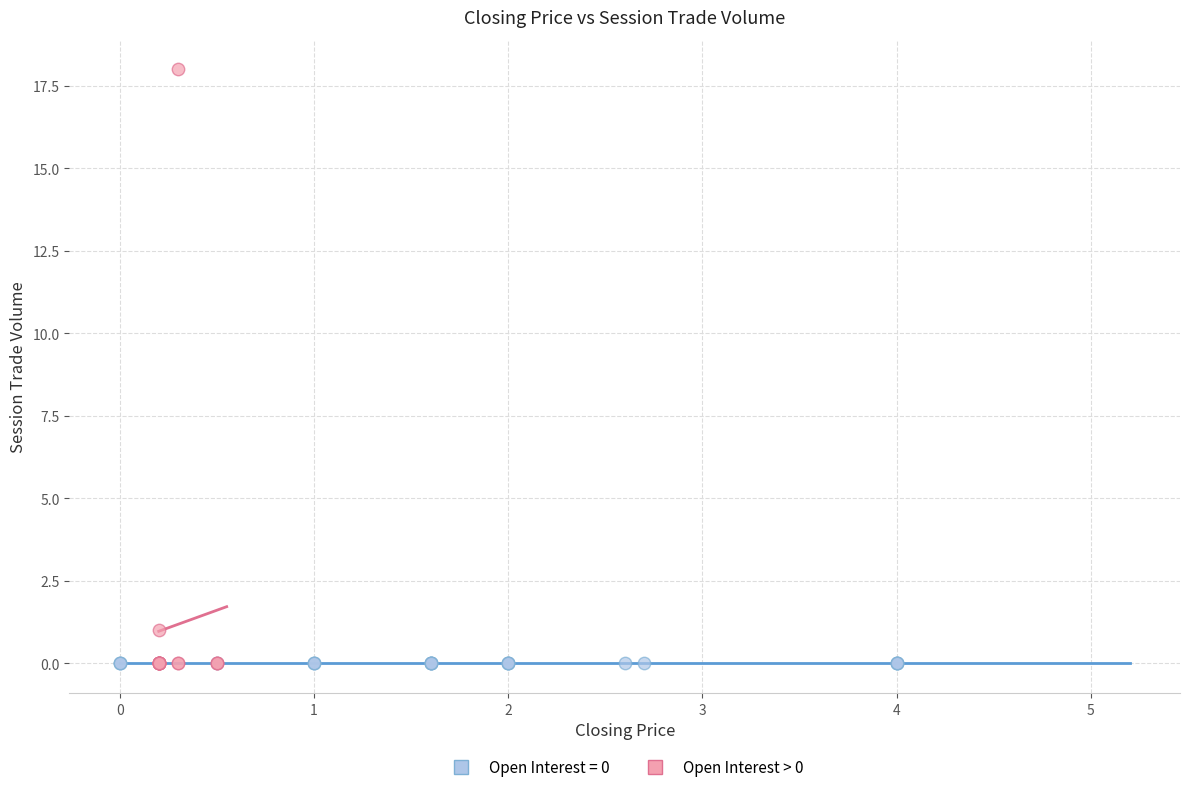

Which series reaches the maximum Y coordinate?

Open Interest > 0